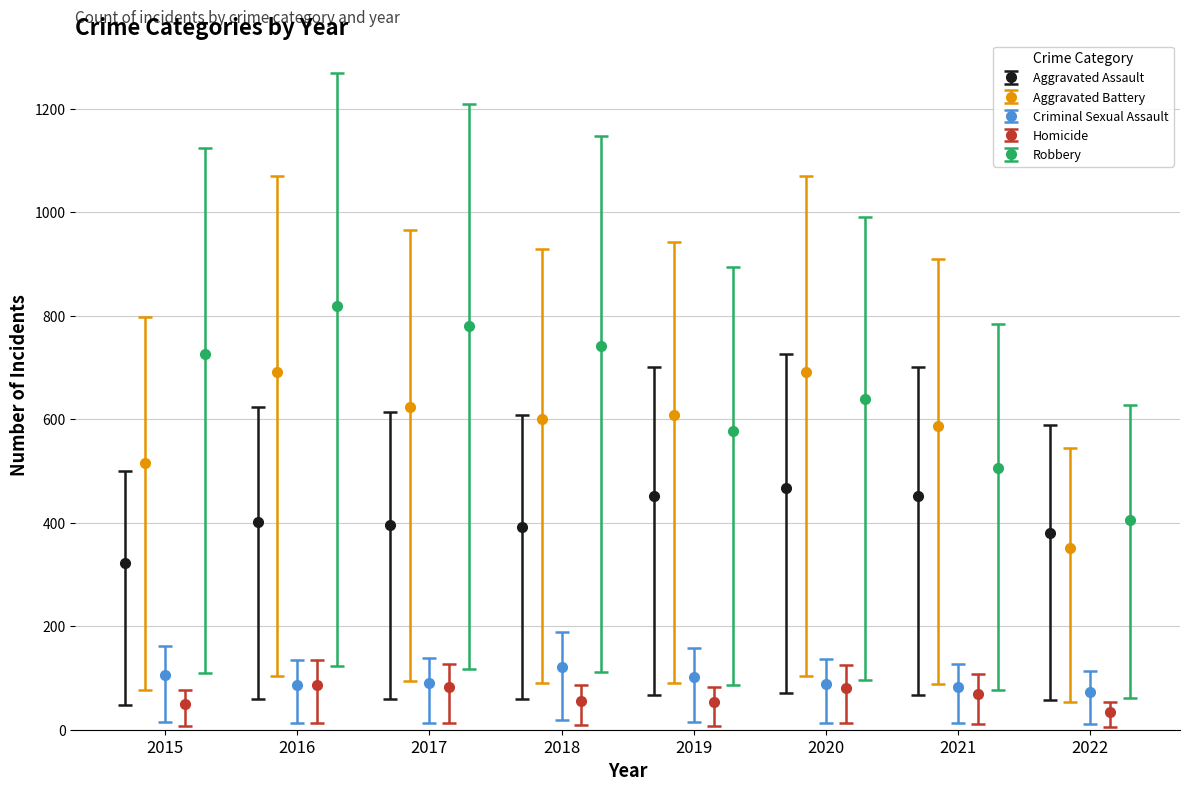

Which series has the largest range (max minus min)?

Robbery